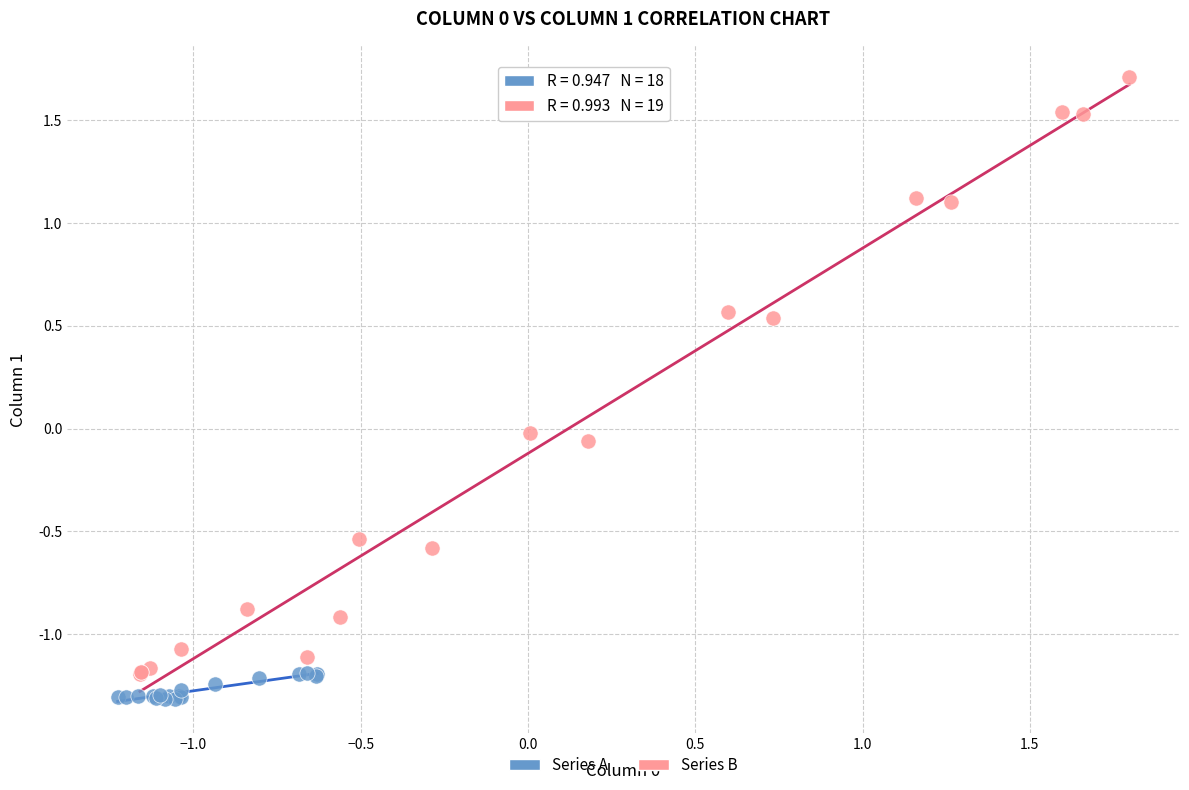

Which series reaches the maximum Y coordinate?

Series B